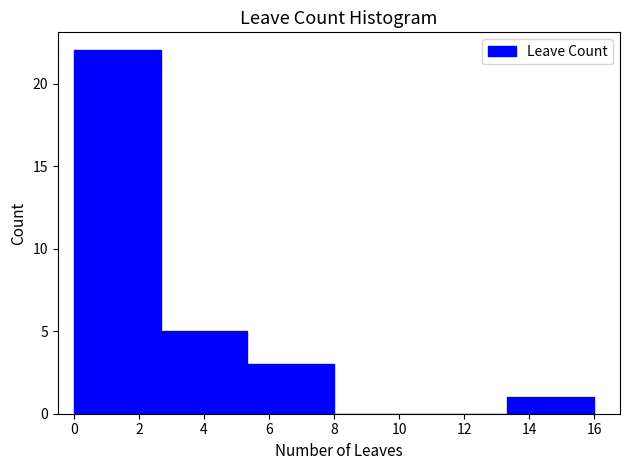

Reading left to right, transcribe this chart: for each bar, give the range it covers on the x-axis and its height. Neither the bar edges nor the heights are printed on the chart, so give them approximately, as read against the axes.

0.0 to 2.6: 22
2.6 to 5.4: 5
5.4 to 8.0: 3
8.0 to 10.6: 0
10.6 to 13.4: 0
13.4 to 16.0: 1